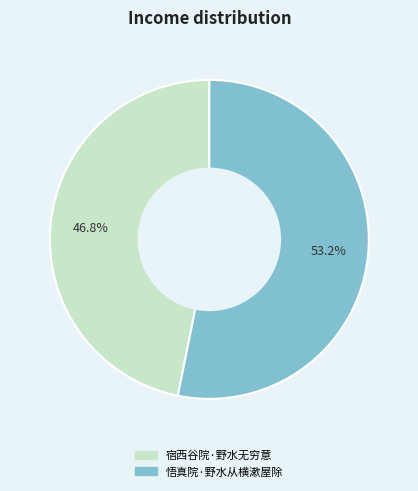

How many segments does this pie chart have?

2